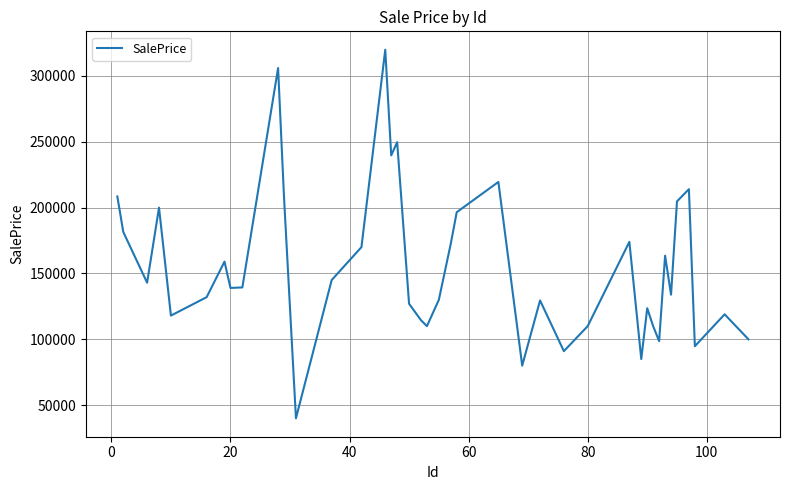

What is the maximum value shown in the chart?

319900